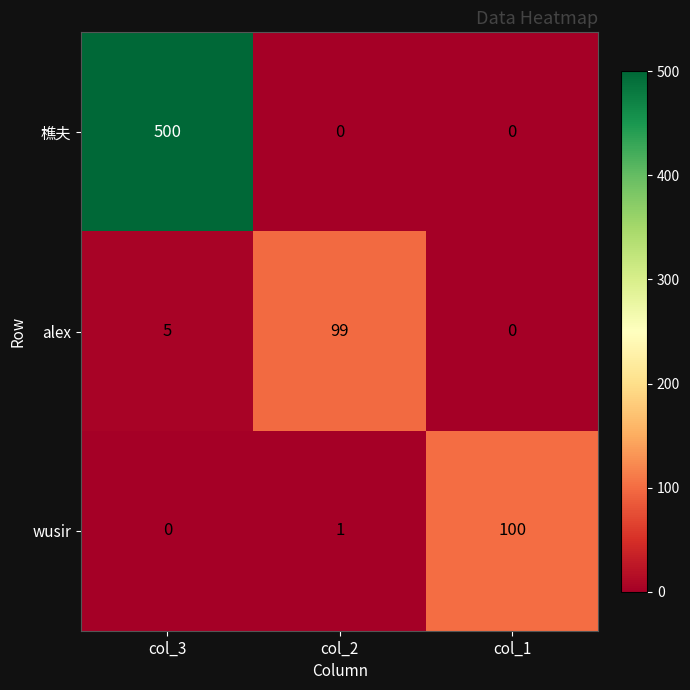

What is the sum of the 樵夫 values at col_1 and col_3?

500